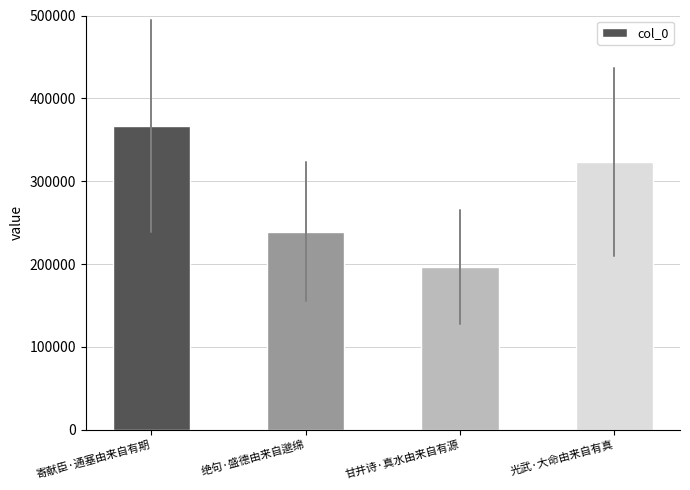

Reading right to left, what are all the values shown in this chart?

323155	196662	239208	366753